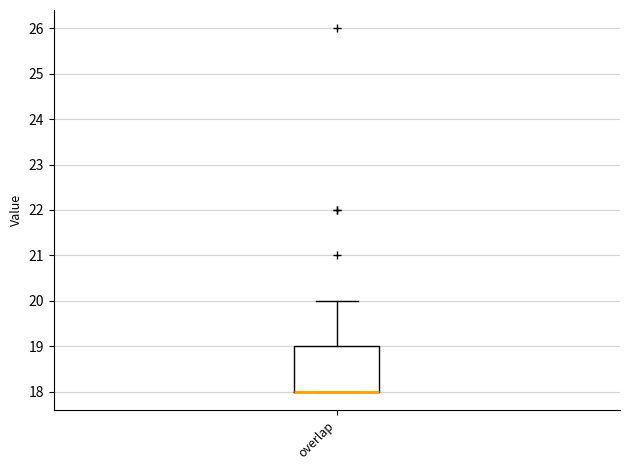

Transcribe this box plot: give where the median line is, the range the box spans, and where the two whiskers end, as read against the y-axis. The values are not printed on the chart, so give them approximately, as read against the axis.

median 18 (drawn on the box's lower edge), box 18 to 19, whiskers 18 to 20